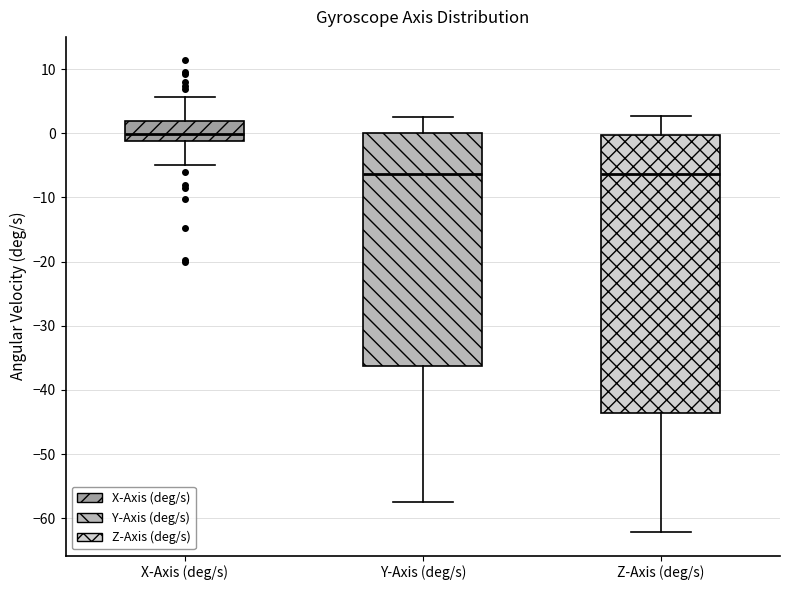

Reading left to right, transcribe this box plot: for each box, give where its median line is, the range the box spans, and where its two whiskers end, as read against the y-axis. The values are not printed on the chart, so give them approximately, as read against the axis.

X-Axis (deg/s): median 0, box -1 to 2, whiskers -5 to 6
Y-Axis (deg/s): median -6, box -36 to 0, whiskers -57 to 3
Z-Axis (deg/s): median -6, box -44 to 0, whiskers -62 to 3